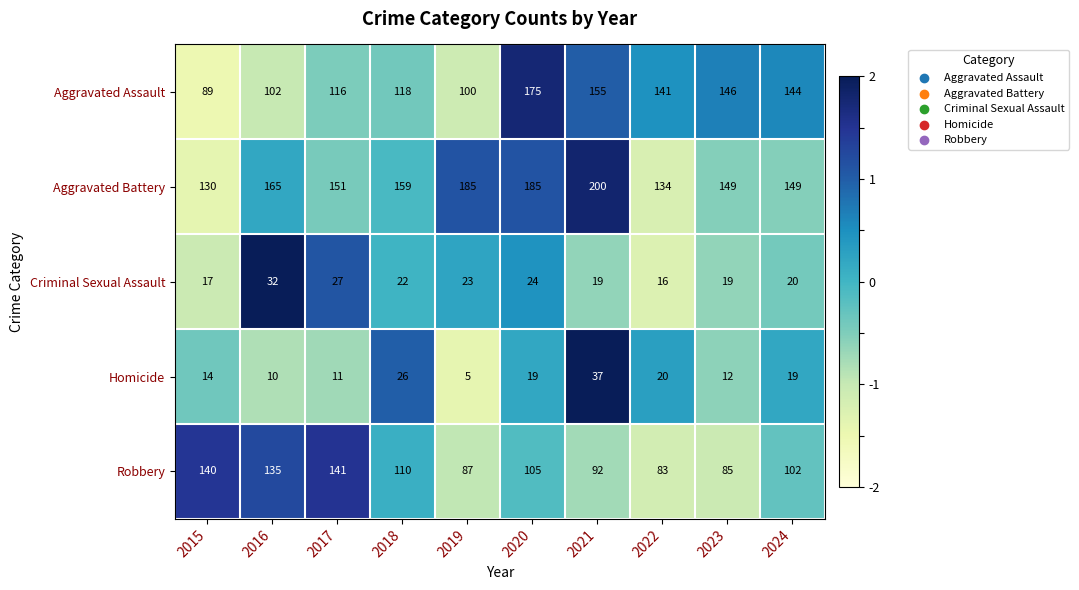

True or false: Criminal Sexual Assault has a value of 19 at 2021.

True